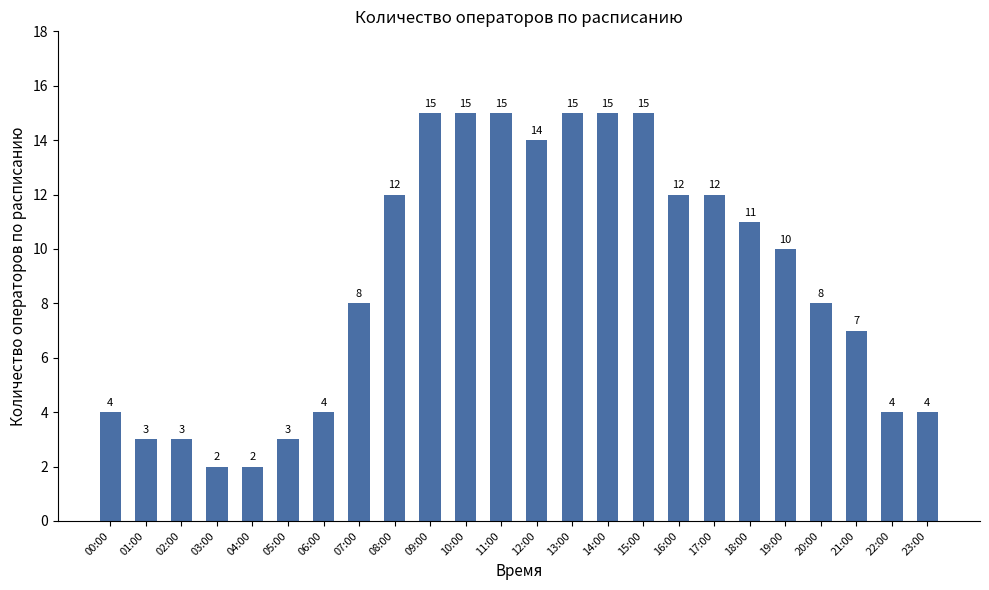

What is the sum of all values?

213